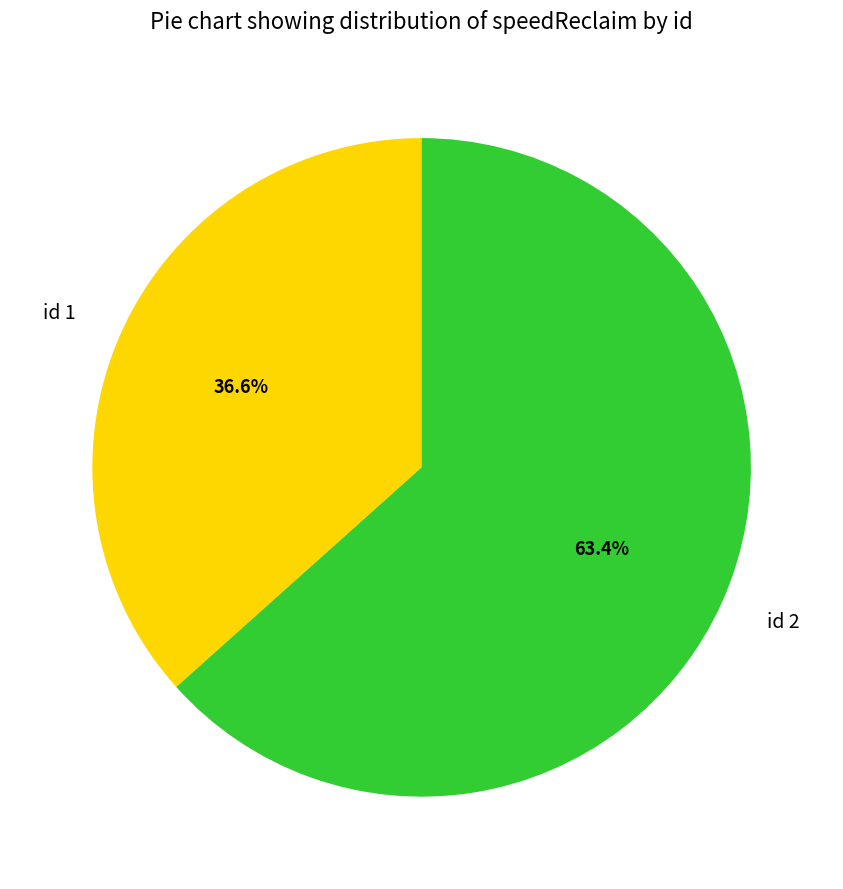

Combined, do id 2 and id 1 account for over 50%?

Yes